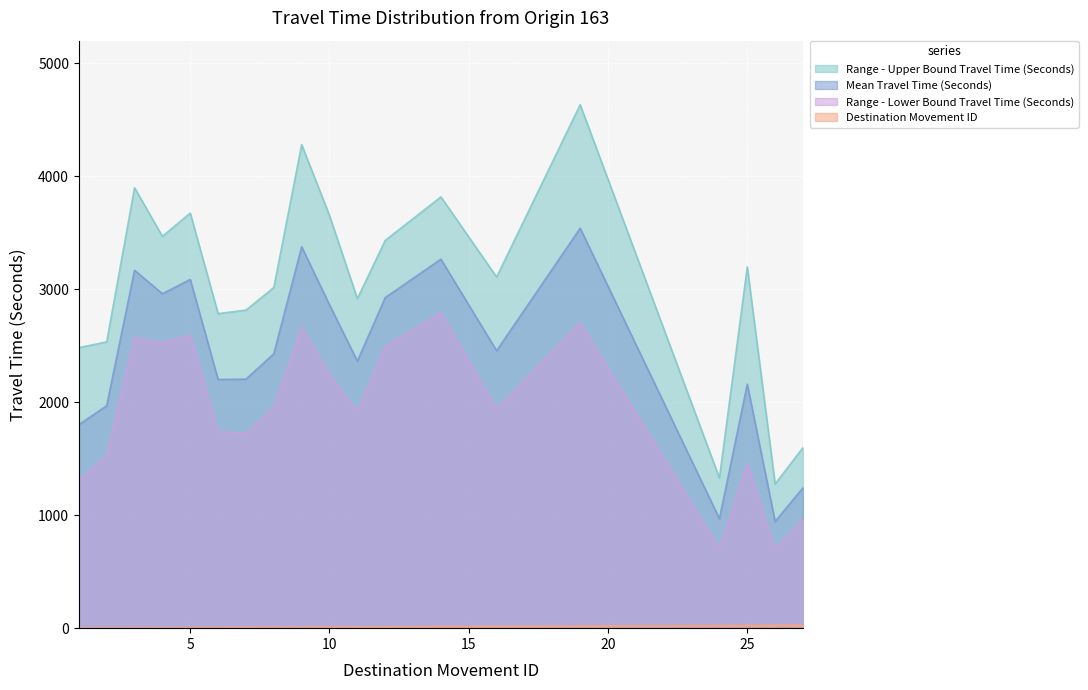

Between 5 and 27, which series saw the biggest shift?

Range - Upper Bound Travel Time (Seconds)